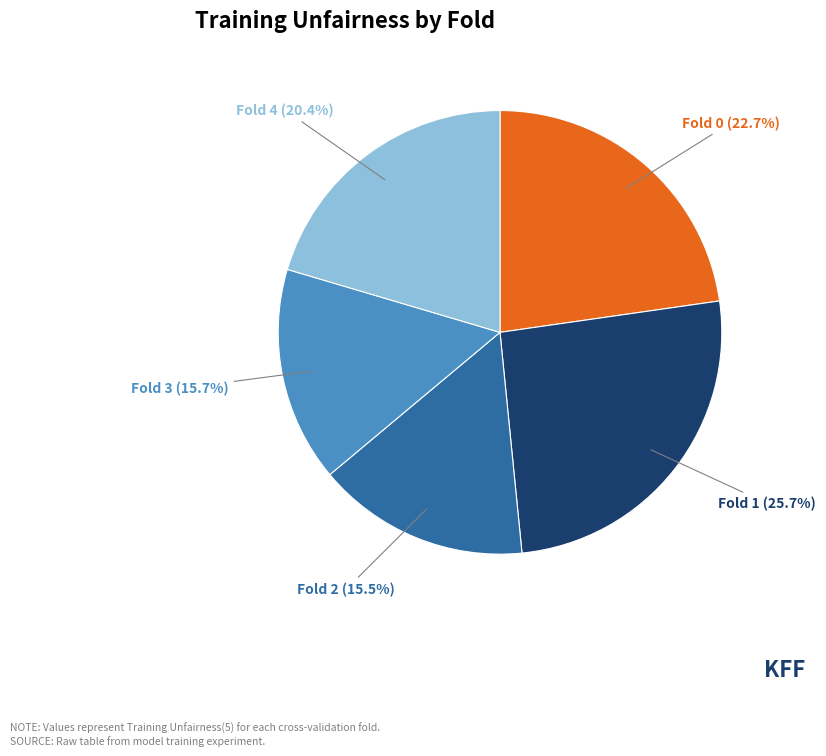

True or false: Fold 3 accounts for 31% of the total.

False